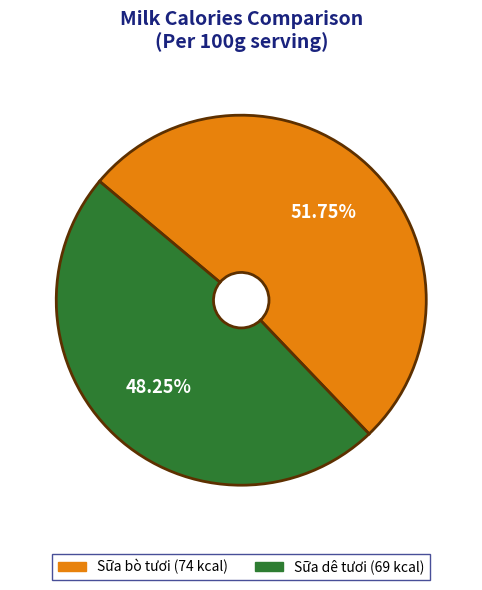

To the nearest percent, what is the combined percentage of Sữa bò tươi and Sữa dê tươi?

100%